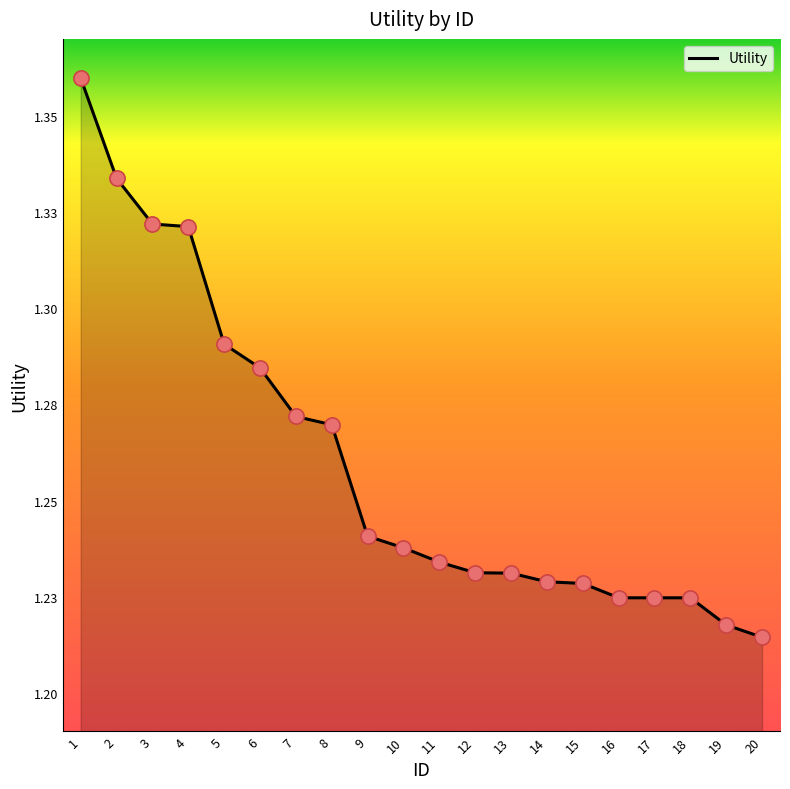

Which has a higher value, 14 or 13?

13